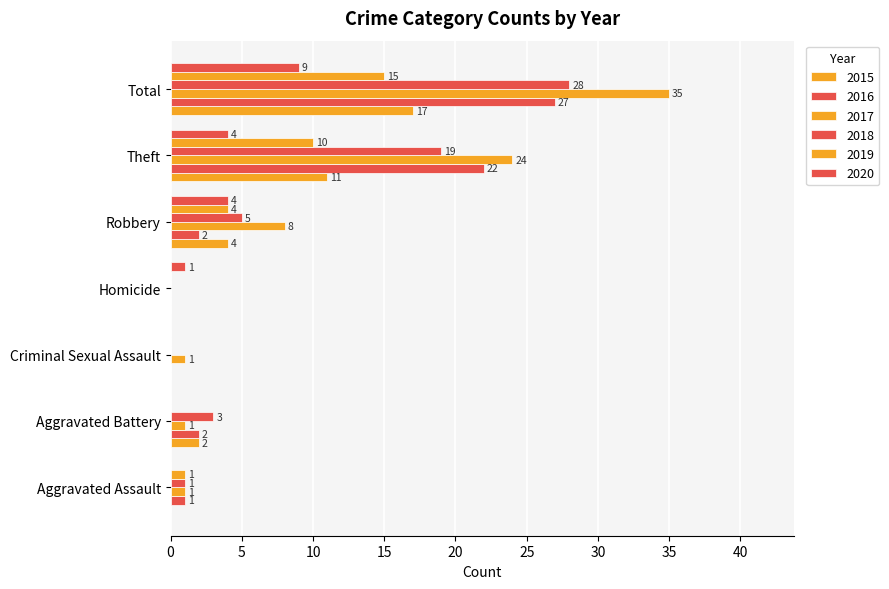

At which category does the chart reach its minimum across all series?

Aggravated Assault